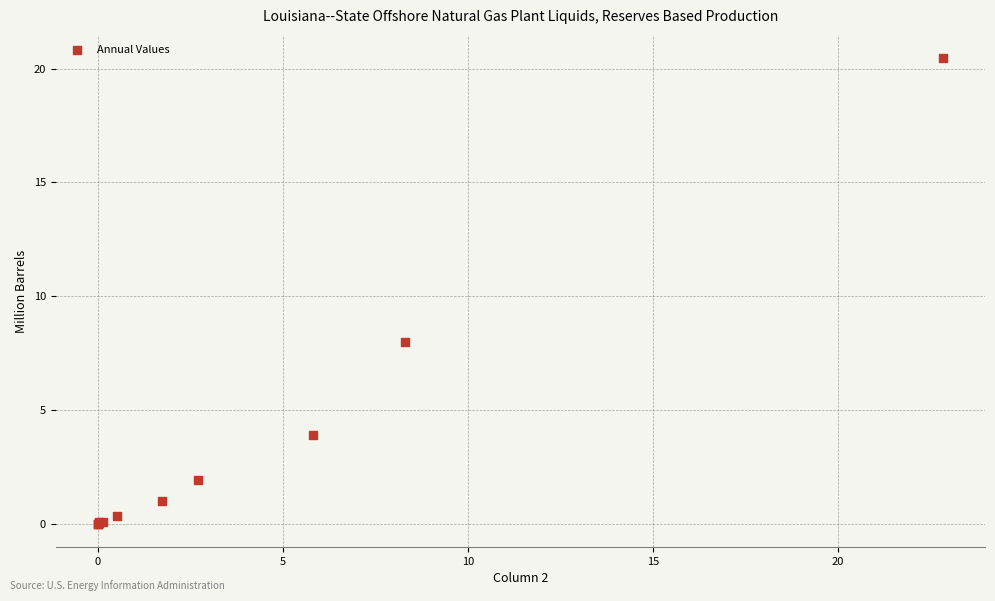

What Y value in the scatter plot is closest to 10?

8.0